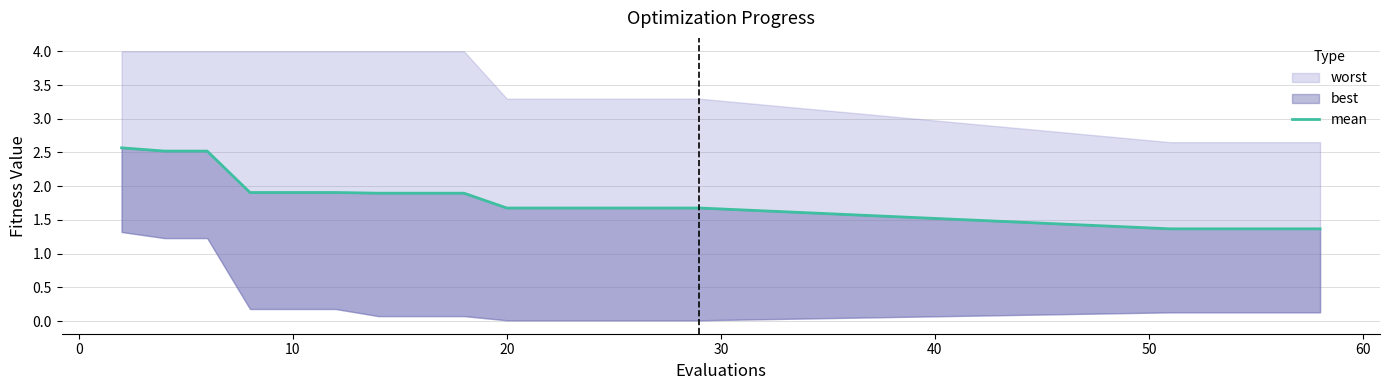

Between 20 and 50, which is larger?

20